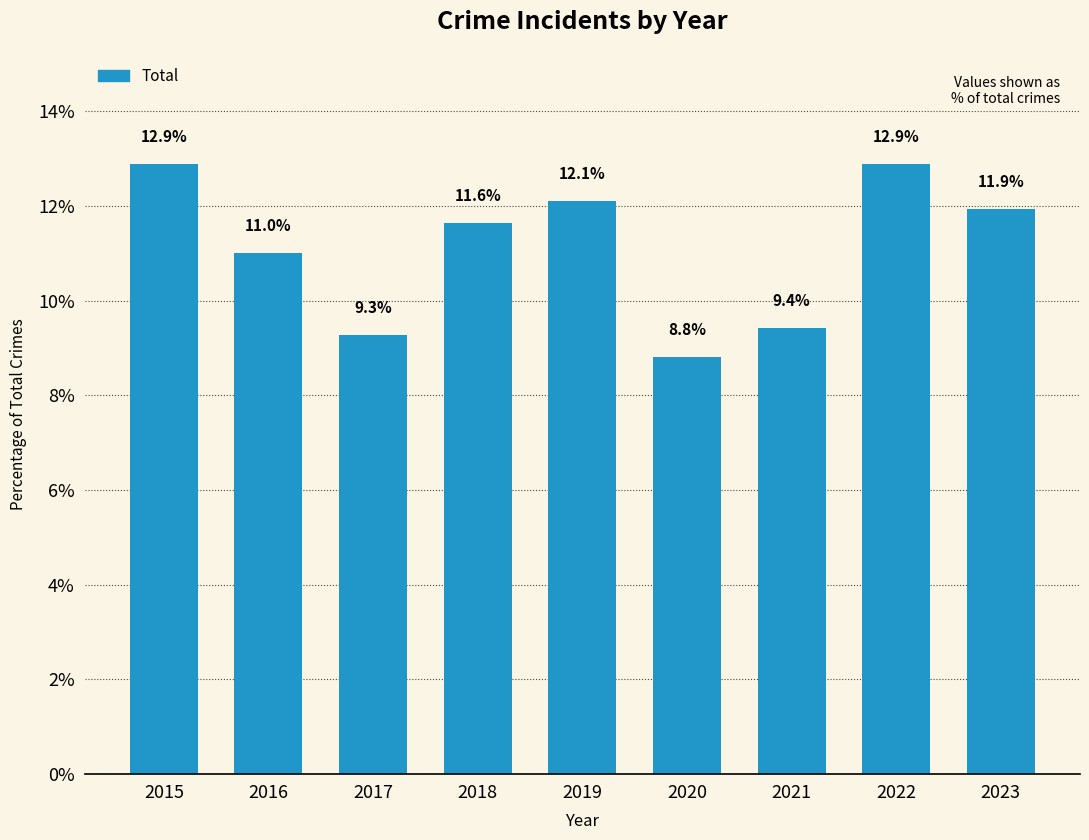

What is the difference between the second highest and minimum values?

4.1